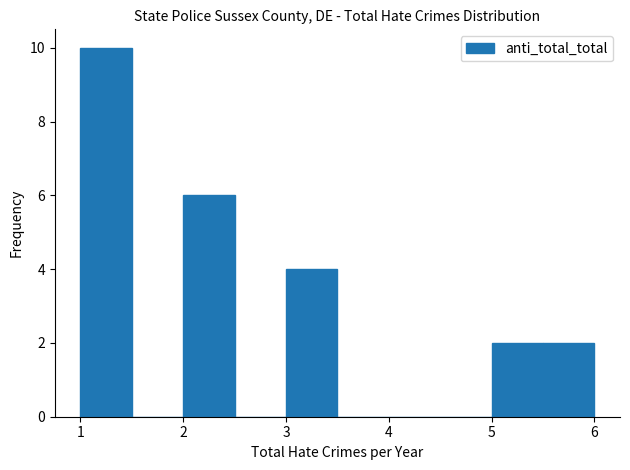

What is the height of the bar covering 5.0 to 5.5 on the x-axis? The values are not printed on the chart, so give them approximately, as read against the axis.

2